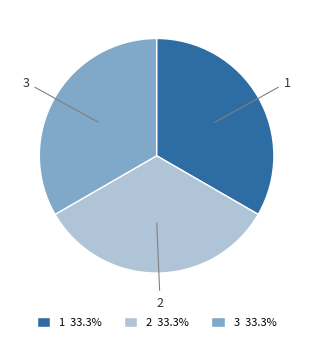

Do 2 and 3 together represent more than half of the pie?

Yes